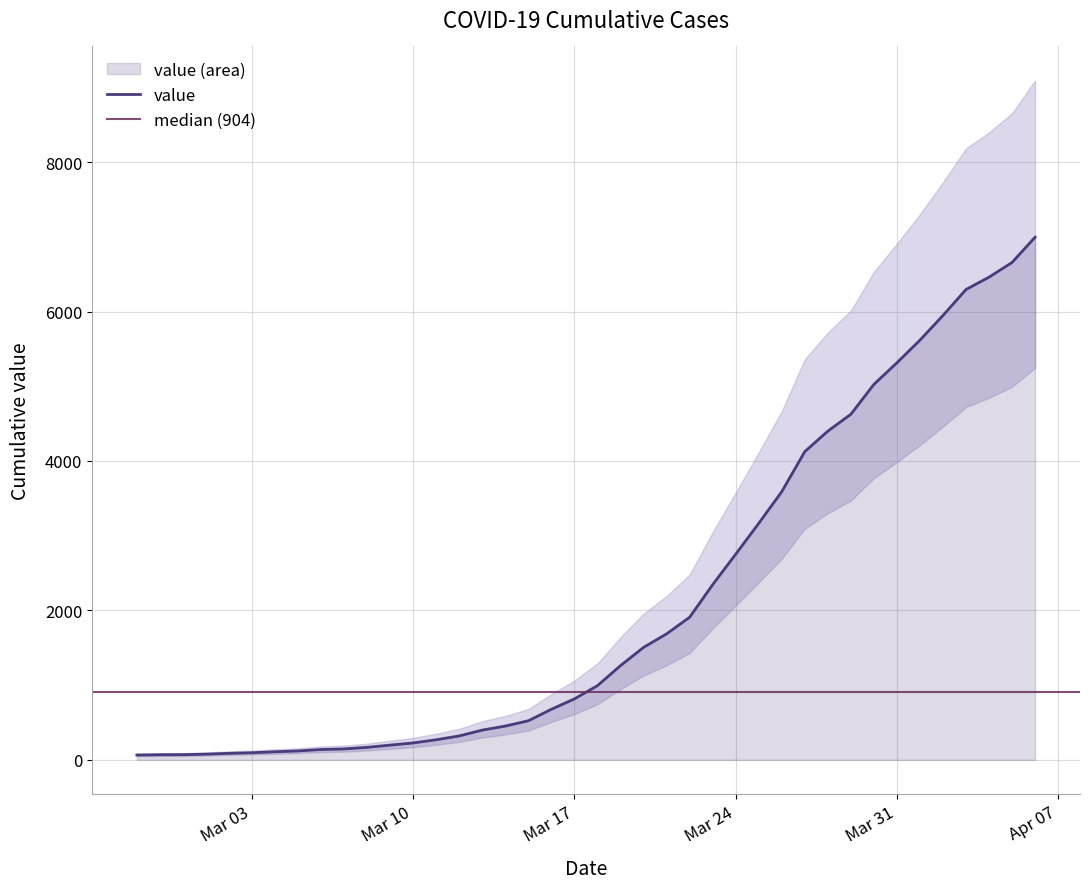

True or false: there are more than 2 points higher than both neighbors.

False